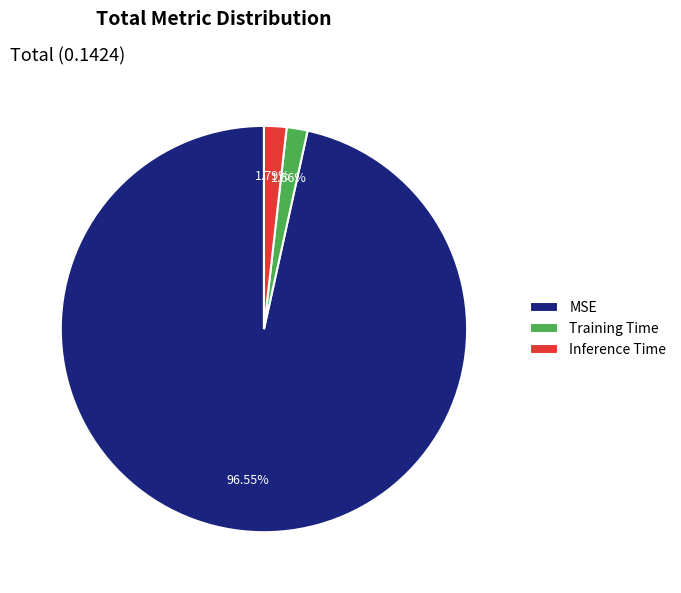

Which category has the biggest portion of the pie?

MSE